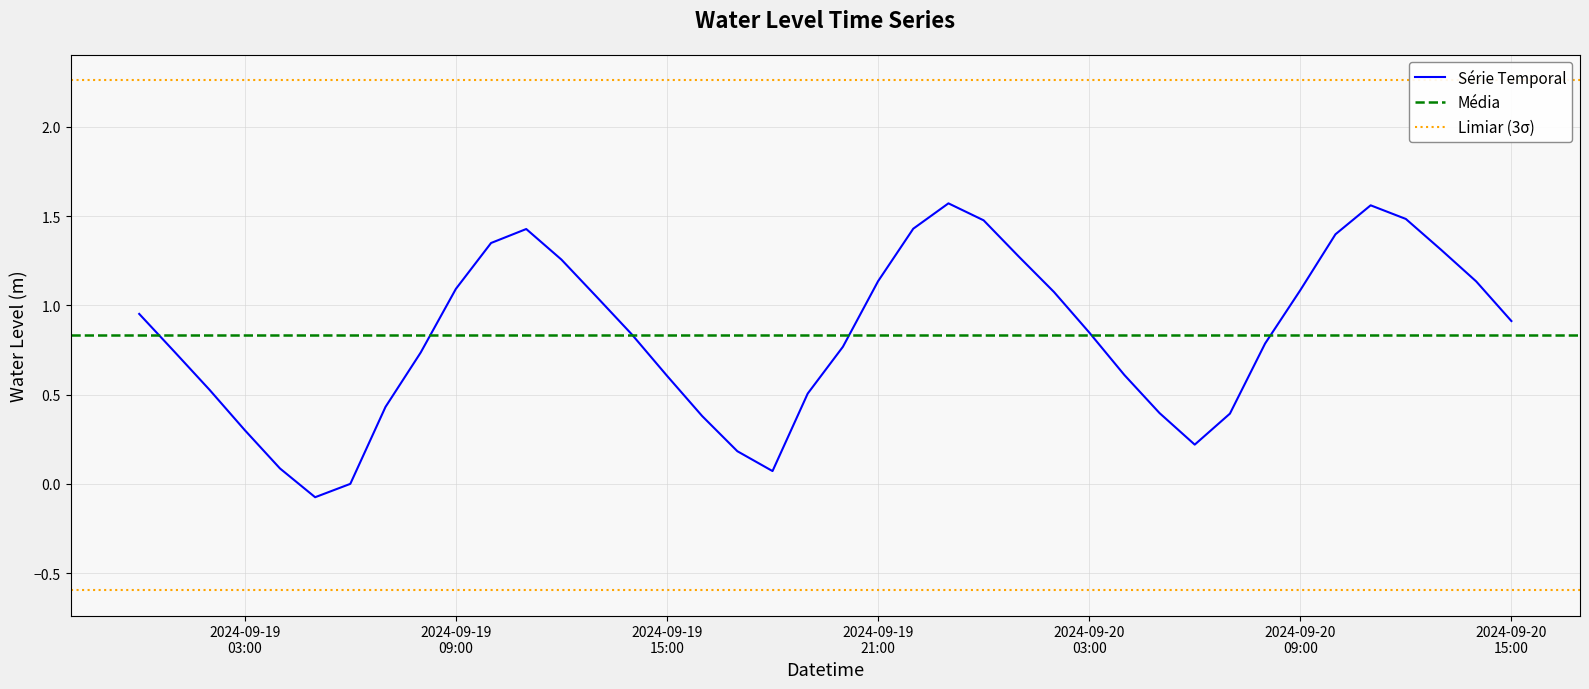

Between 2024-09-19 15:00 and 2024-09-19 03:00, which is larger?

2024-09-19 15:00